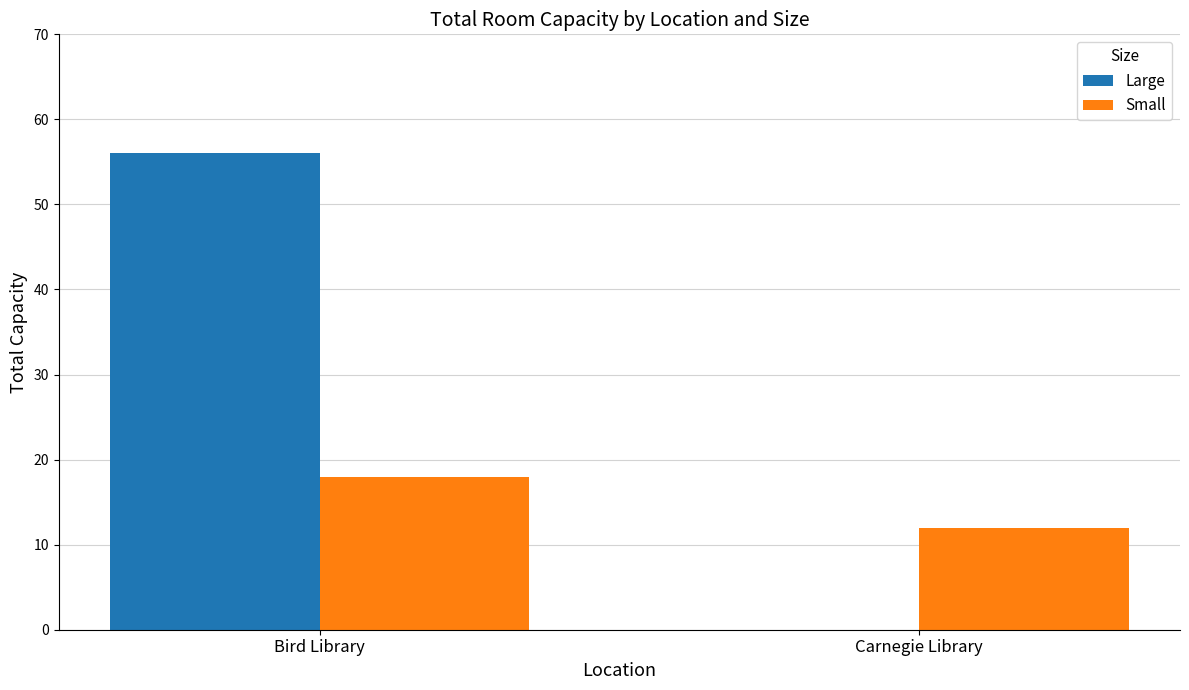

What is the highest value of the Small series?

18